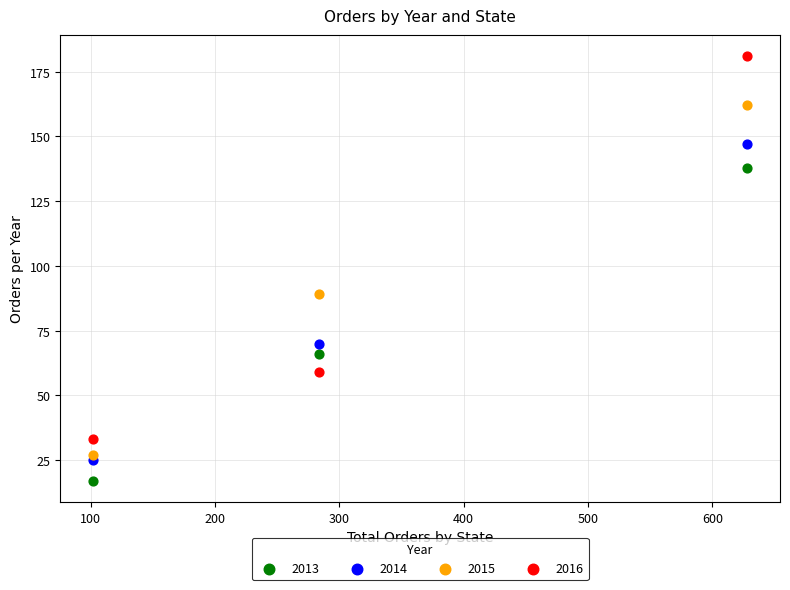

Which series contains the highest Y value?

2016